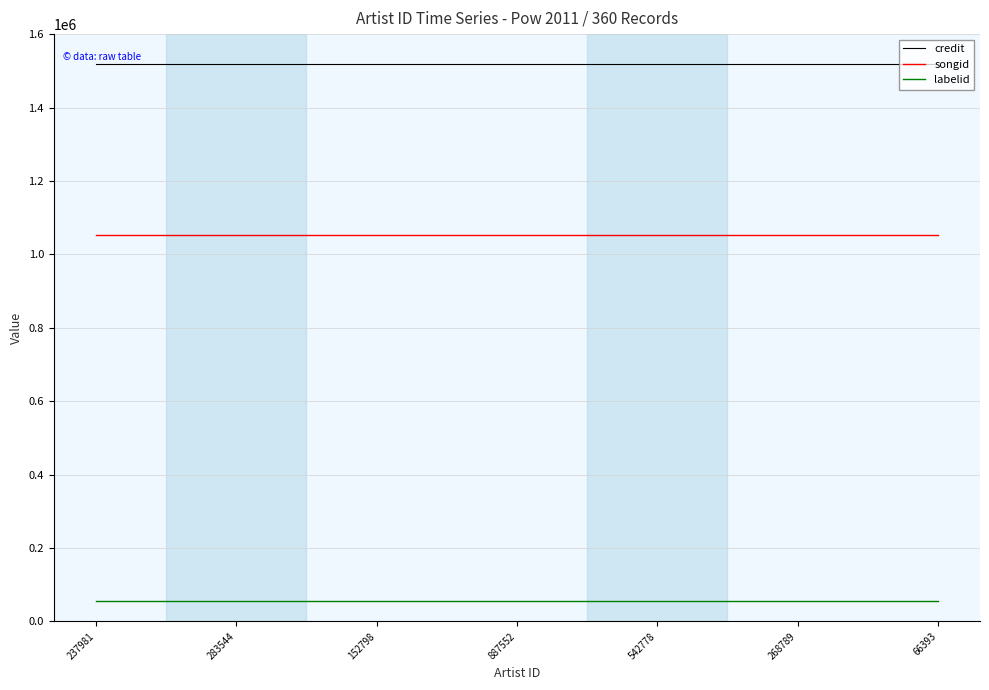

Reading left to right, what are all the values shown in this chart?

credit: 237981=1518138	283544=1518138	152798=1518138	887552=1518138	542778=1518138	268789=1518138	66393=1518138
songid: 237981=1051918	283544=1051918	152798=1051918	887552=1051918	542778=1051918	268789=1051918	66393=1051918
labelid: 237981=55895	283544=55895	152798=55895	887552=55895	542778=55895	268789=55895	66393=55895